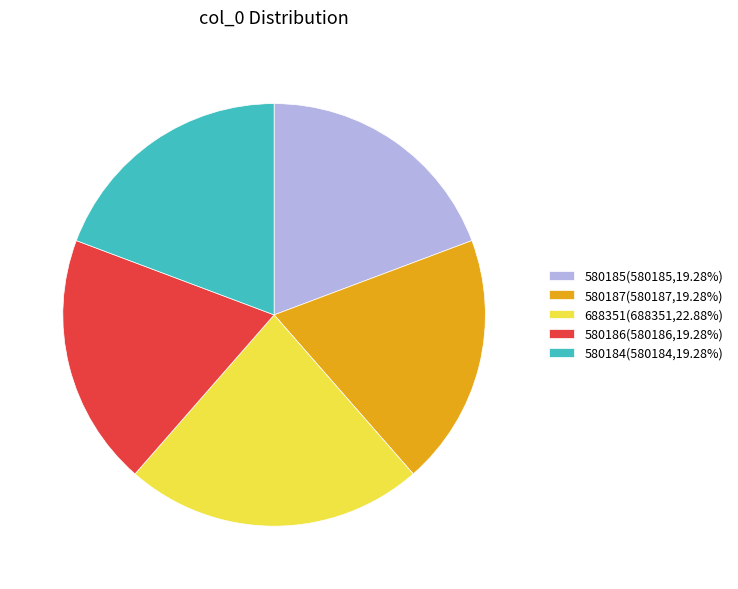

Does any single category account for the majority?

No